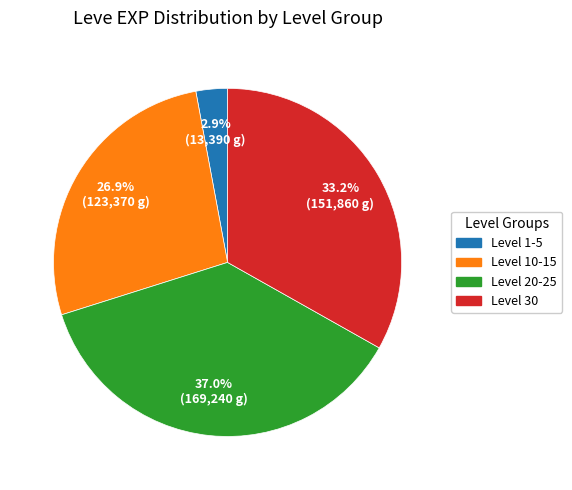

Is there any slice that represents more than half of the pie?

No